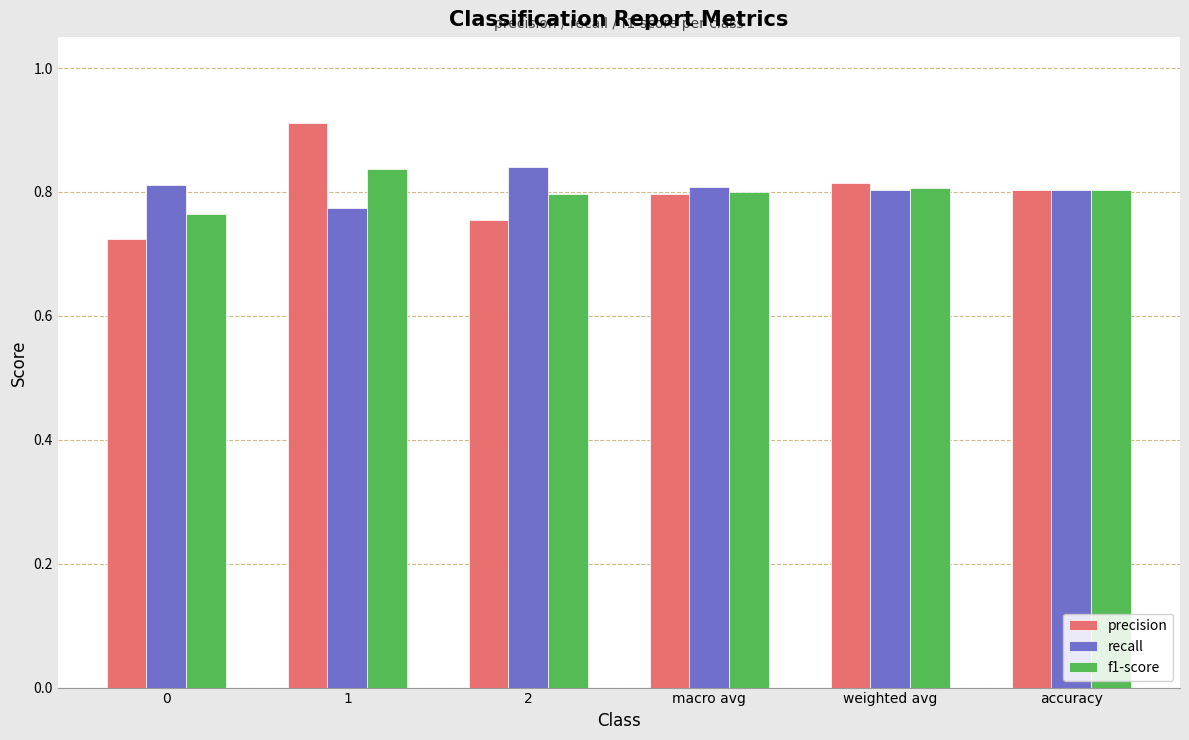

At which category is the sum across all series the highest?

1